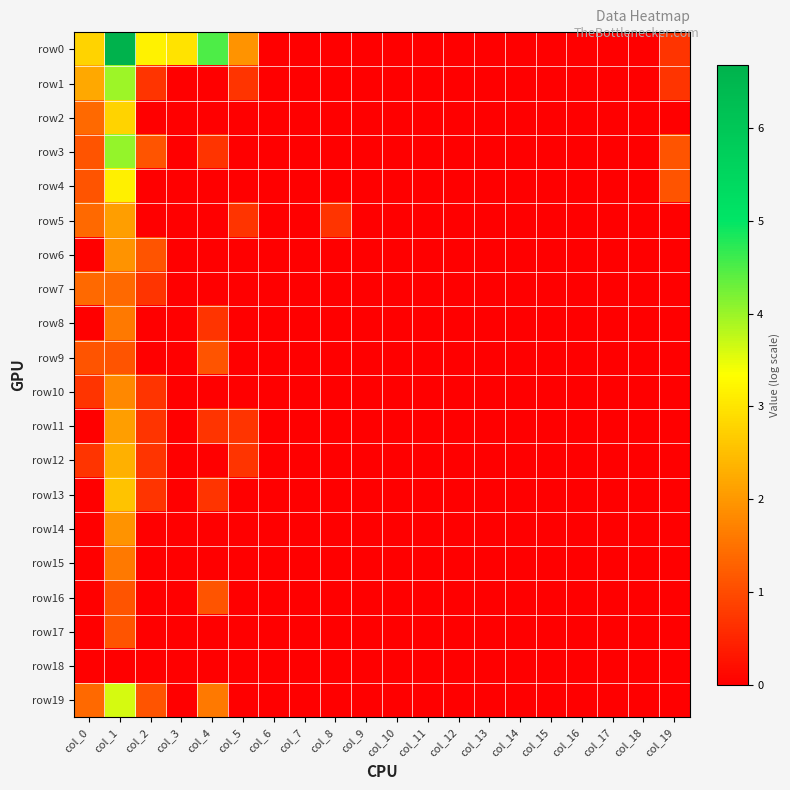

Reading left to right, list all the values displayed in this chart.

row0: col_0=2.8	col_1=6.7	col_2=3.2	col_3=3.0	col_4=4.5	col_5=1.9	col_6=0.0	col_7=0.0	col_8=0.0	col_9=0.0	col_10=0.0	col_11=0.0	col_12=0.0	col_13=0.0	col_14=0.0	col_15=0.0	col_16=0.0	col_17=0.0	col_18=0.0	col_19=0.7
row1: col_0=2.2	col_1=4.0	col_2=0.7	col_3=0.0	col_4=0.0	col_5=0.7	col_6=0.0	col_7=0.0	col_8=0.0	col_9=0.0	col_10=0.0	col_11=0.0	col_12=0.0	col_13=0.0	col_14=0.0	col_15=0.0	col_16=0.0	col_17=0.0	col_18=0.0	col_19=0.7
row2: col_0=1.4	col_1=2.8	col_2=0.0	col_3=0.0	col_4=0.0	col_5=0.0	col_6=0.0	col_7=0.0	col_8=0.0	col_9=0.0	col_10=0.0	col_11=0.0	col_12=0.0	col_13=0.0	col_14=0.0	col_15=0.0	col_16=0.0	col_17=0.0	col_18=0.0	col_19=0.0
row3: col_0=1.1	col_1=4.0	col_2=1.1	col_3=0.0	col_4=0.7	col_5=0.0	col_6=0.0	col_7=0.0	col_8=0.0	col_9=0.0	col_10=0.0	col_11=0.0	col_12=0.0	col_13=0.0	col_14=0.0	col_15=0.0	col_16=0.0	col_17=0.0	col_18=0.0	col_19=1.1
row4: col_0=1.1	col_1=3.1	col_2=0.0	col_3=0.0	col_4=0.0	col_5=0.0	col_6=0.0	col_7=0.0	col_8=0.0	col_9=0.0	col_10=0.0	col_11=0.0	col_12=0.0	col_13=0.0	col_14=0.0	col_15=0.0	col_16=0.0	col_17=0.0	col_18=0.0	col_19=1.1
row5: col_0=1.4	col_1=2.1	col_2=0.0	col_3=0.0	col_4=0.0	col_5=0.7	col_6=0.0	col_7=0.0	col_8=0.7	col_9=0.0	col_10=0.0	col_11=0.0	col_12=0.0	col_13=0.0	col_14=0.0	col_15=0.0	col_16=0.0	col_17=0.0	col_18=0.0	col_19=0.0
row6: col_0=0.0	col_1=1.9	col_2=1.1	col_3=0.0	col_4=0.0	col_5=0.0	col_6=0.0	col_7=0.0	col_8=0.0	col_9=0.0	col_10=0.0	col_11=0.0	col_12=0.0	col_13=0.0	col_14=0.0	col_15=0.0	col_16=0.0	col_17=0.0	col_18=0.0	col_19=0.0
row7: col_0=1.4	col_1=1.4	col_2=0.7	col_3=0.0	col_4=0.0	col_5=0.0	col_6=0.0	col_7=0.0	col_8=0.0	col_9=0.0	col_10=0.0	col_11=0.0	col_12=0.0	col_13=0.0	col_14=0.0	col_15=0.0	col_16=0.0	col_17=0.0	col_18=0.0	col_19=0.0
row8: col_0=0.0	col_1=1.6	col_2=0.0	col_3=0.0	col_4=0.7	col_5=0.0	col_6=0.0	col_7=0.0	col_8=0.0	col_9=0.0	col_10=0.0	col_11=0.0	col_12=0.0	col_13=0.0	col_14=0.0	col_15=0.0	col_16=0.0	col_17=0.0	col_18=0.0	col_19=0.0
row9: col_0=1.1	col_1=1.1	col_2=0.0	col_3=0.0	col_4=1.1	col_5=0.0	col_6=0.0	col_7=0.0	col_8=0.0	col_9=0.0	col_10=0.0	col_11=0.0	col_12=0.0	col_13=0.0	col_14=0.0	col_15=0.0	col_16=0.0	col_17=0.0	col_18=0.0	col_19=0.0
row10: col_0=0.7	col_1=1.8	col_2=0.7	col_3=0.0	col_4=0.0	col_5=0.0	col_6=0.0	col_7=0.0	col_8=0.0	col_9=0.0	col_10=0.0	col_11=0.0	col_12=0.0	col_13=0.0	col_14=0.0	col_15=0.0	col_16=0.0	col_17=0.0	col_18=0.0	col_19=0.0
row11: col_0=0.0	col_1=2.1	col_2=0.7	col_3=0.0	col_4=0.7	col_5=0.7	col_6=0.0	col_7=0.0	col_8=0.0	col_9=0.0	col_10=0.0	col_11=0.0	col_12=0.0	col_13=0.0	col_14=0.0	col_15=0.0	col_16=0.0	col_17=0.0	col_18=0.0	col_19=0.0
row12: col_0=0.7	col_1=2.3	col_2=0.7	col_3=0.0	col_4=0.0	col_5=0.7	col_6=0.0	col_7=0.0	col_8=0.0	col_9=0.0	col_10=0.0	col_11=0.0	col_12=0.0	col_13=0.0	col_14=0.0	col_15=0.0	col_16=0.0	col_17=0.0	col_18=0.0	col_19=0.0
row13: col_0=0.0	col_1=2.6	col_2=0.7	col_3=0.0	col_4=0.7	col_5=0.0	col_6=0.0	col_7=0.0	col_8=0.0	col_9=0.0	col_10=0.0	col_11=0.0	col_12=0.0	col_13=0.0	col_14=0.0	col_15=0.0	col_16=0.0	col_17=0.0	col_18=0.0	col_19=0.0
row14: col_0=0.0	col_1=1.9	col_2=0.0	col_3=0.0	col_4=0.0	col_5=0.0	col_6=0.0	col_7=0.0	col_8=0.0	col_9=0.0	col_10=0.0	col_11=0.0	col_12=0.0	col_13=0.0	col_14=0.0	col_15=0.0	col_16=0.0	col_17=0.0	col_18=0.0	col_19=0.0
row15: col_0=0.0	col_1=1.6	col_2=0.0	col_3=0.0	col_4=0.0	col_5=0.0	col_6=0.0	col_7=0.0	col_8=0.0	col_9=0.0	col_10=0.0	col_11=0.0	col_12=0.0	col_13=0.0	col_14=0.0	col_15=0.0	col_16=0.0	col_17=0.0	col_18=0.0	col_19=0.0
row16: col_0=0.0	col_1=1.1	col_2=0.0	col_3=0.0	col_4=1.1	col_5=0.0	col_6=0.0	col_7=0.0	col_8=0.0	col_9=0.0	col_10=0.0	col_11=0.0	col_12=0.0	col_13=0.0	col_14=0.0	col_15=0.0	col_16=0.0	col_17=0.0	col_18=0.0	col_19=0.0
row17: col_0=0.0	col_1=1.1	col_2=0.0	col_3=0.0	col_4=0.0	col_5=0.0	col_6=0.0	col_7=0.0	col_8=0.0	col_9=0.0	col_10=0.0	col_11=0.0	col_12=0.0	col_13=0.0	col_14=0.0	col_15=0.0	col_16=0.0	col_17=0.0	col_18=0.0	col_19=0.0
row18: col_0=0.0	col_1=0.0	col_2=0.0	col_3=0.0	col_4=0.0	col_5=0.0	col_6=0.0	col_7=0.0	col_8=0.0	col_9=0.0	col_10=0.0	col_11=0.0	col_12=0.0	col_13=0.0	col_14=0.0	col_15=0.0	col_16=0.0	col_17=0.0	col_18=0.0	col_19=0.0
row19: col_0=1.4	col_1=3.6	col_2=1.1	col_3=0.0	col_4=1.6	col_5=0.0	col_6=0.0	col_7=0.0	col_8=0.0	col_9=0.0	col_10=0.0	col_11=0.0	col_12=0.0	col_13=0.0	col_14=0.0	col_15=0.0	col_16=0.0	col_17=0.0	col_18=0.0	col_19=0.0